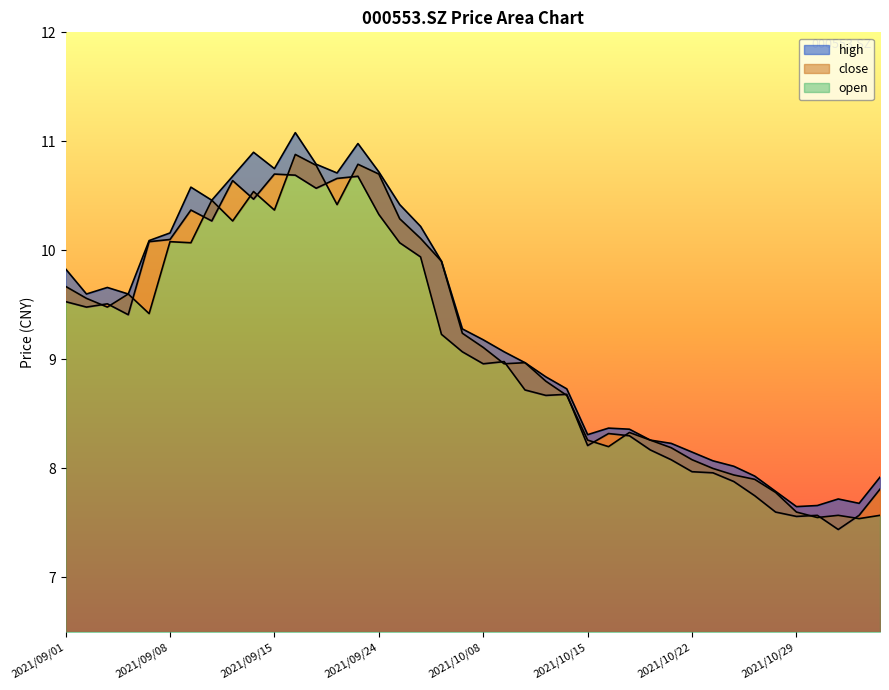

Reading left to right, transcribe all the data shown in this chart.

open: 9.7	9.6	9.5	9.6	9.4	10.1	10.1	10.5	10.3	10.5	10.4	10.9	10.8	10.4	10.8	10.7	10.3	10.1	9.9	9.2	9.1	9.0	9.0	8.8	8.7	8.3	8.2	8.3	8.3	8.2	8.1	8.0	7.9	7.9	7.8	7.6	7.5	7.6	7.5	7.6
close: 9.5	9.5	9.5	9.4	10.1	10.1	10.4	10.3	10.6	10.5	10.7	10.7	10.6	10.7	10.7	10.3	10.1	9.9	9.2	9.1	9.0	9.0	8.7	8.7	8.7	8.2	8.3	8.3	8.2	8.1	8.0	8.0	7.9	7.8	7.6	7.6	7.6	7.4	7.6	7.8
high: 9.8	9.6	9.7	9.6	10.1	10.2	10.6	10.5	10.7	10.9	10.8	11.1	10.8	10.7	11.0	10.7	10.4	10.2	9.9	9.3	9.2	9.1	9.0	8.8	8.7	8.3	8.4	8.4	8.3	8.2	8.2	8.1	8.0	7.9	7.8	7.7	7.7	7.7	7.7	7.9